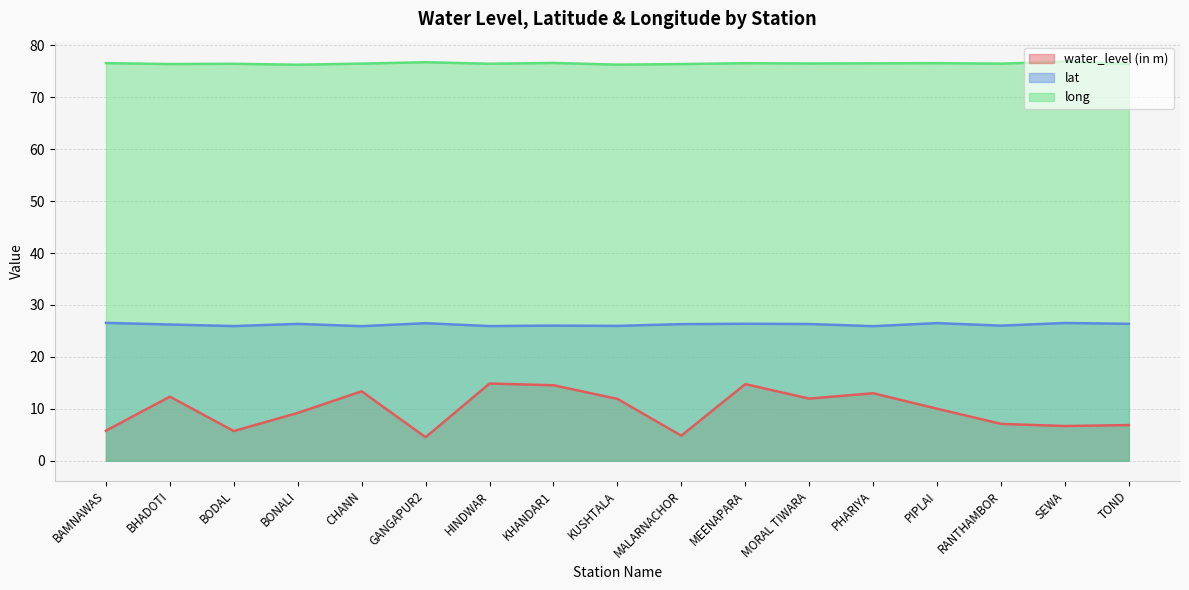

In lat, how many points are higher than both neighbors (excluding endpoints)?

6